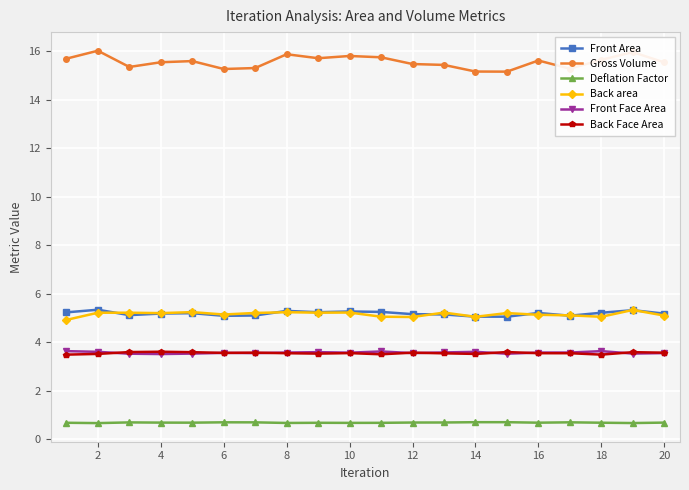

What is the difference between the maximum and minimum values in the Back area series?

0.4